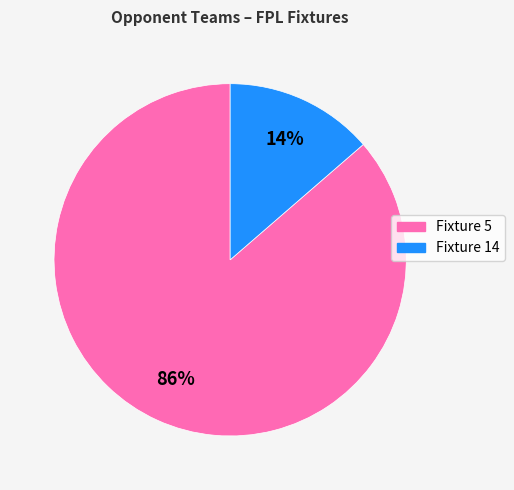

Is there any slice that represents more than half of the pie?

Yes